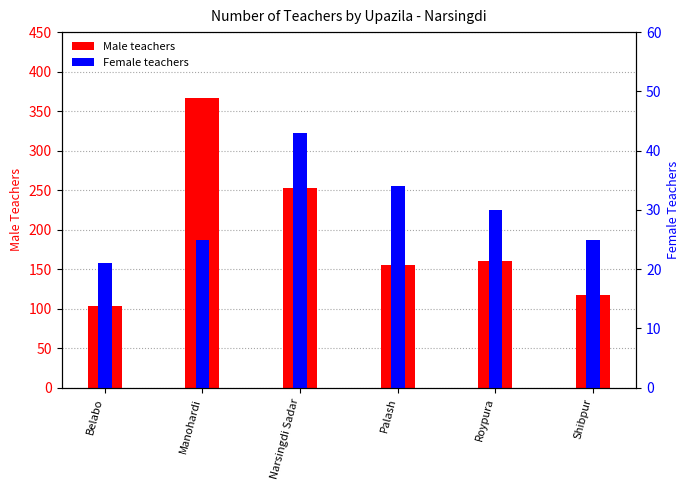

What is the greatest value displayed?

367